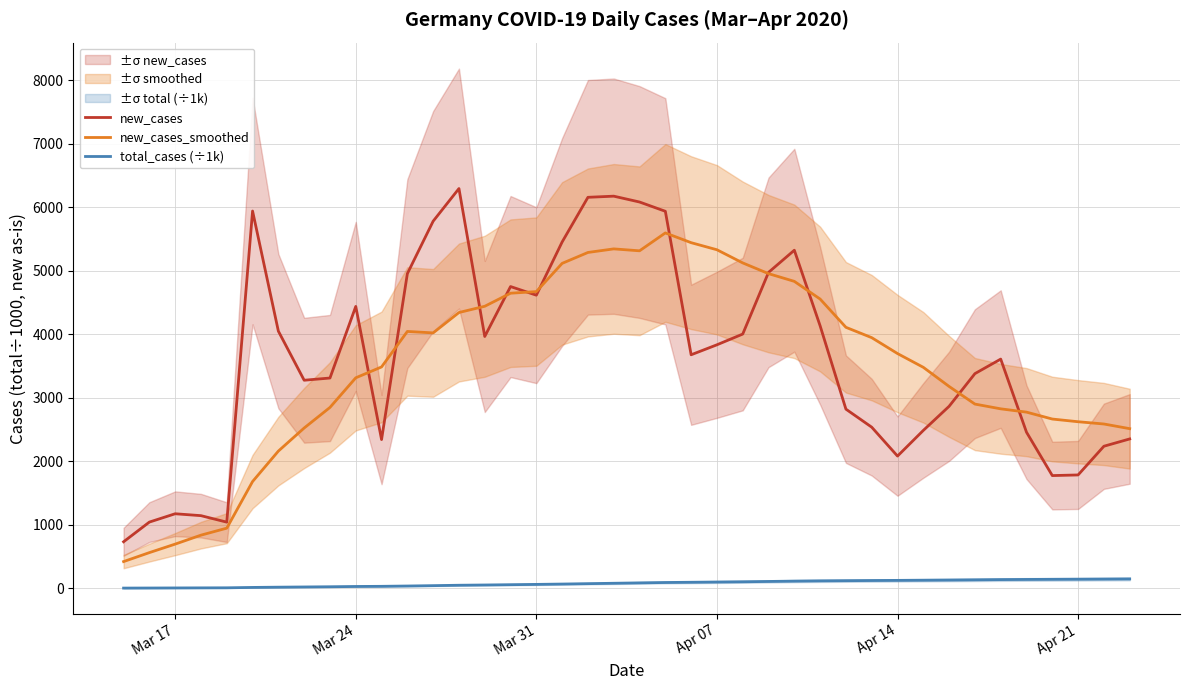

What are all the series names shown in the legend?

new_cases, new_cases_smoothed, total_cases (÷1k)